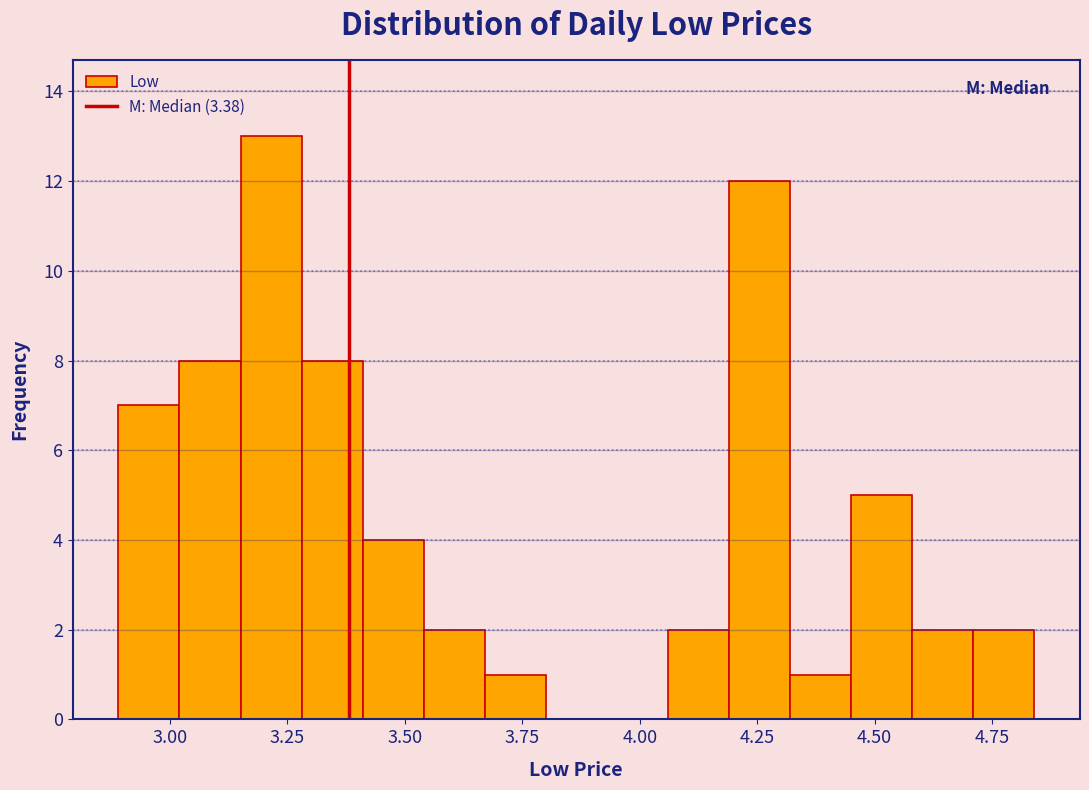

Around what value on the x-axis is the tallest bar? Give the approximate position of its centre, as read against the axis.

3.20